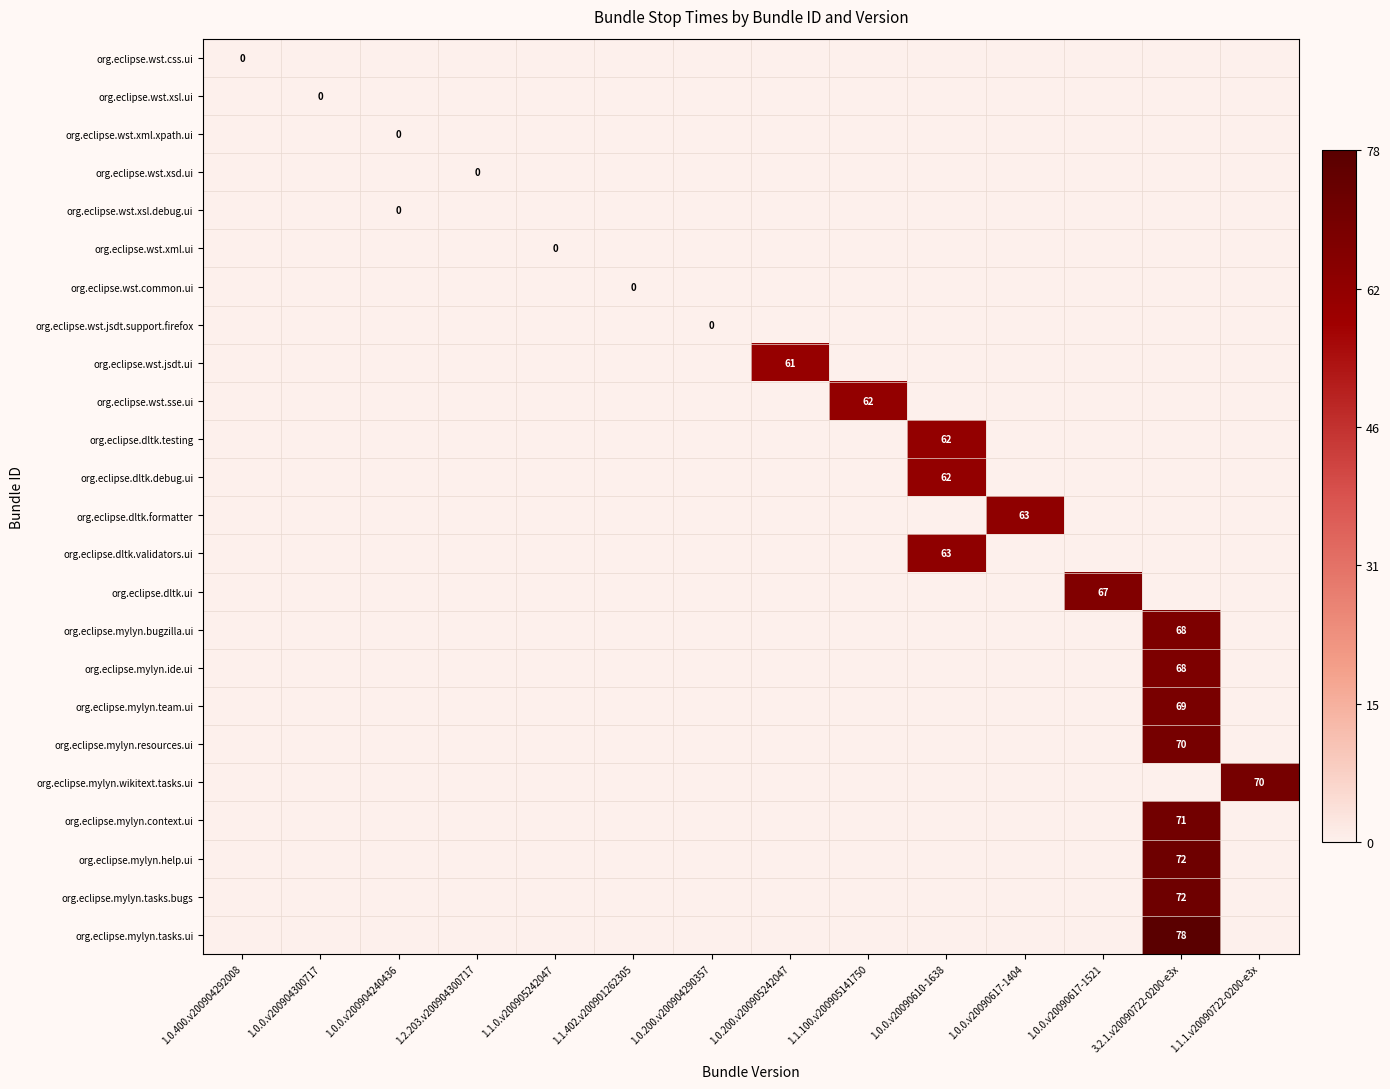

At which category is the sum across all series the highest?

3.2.1.v20090722-0200-e3x